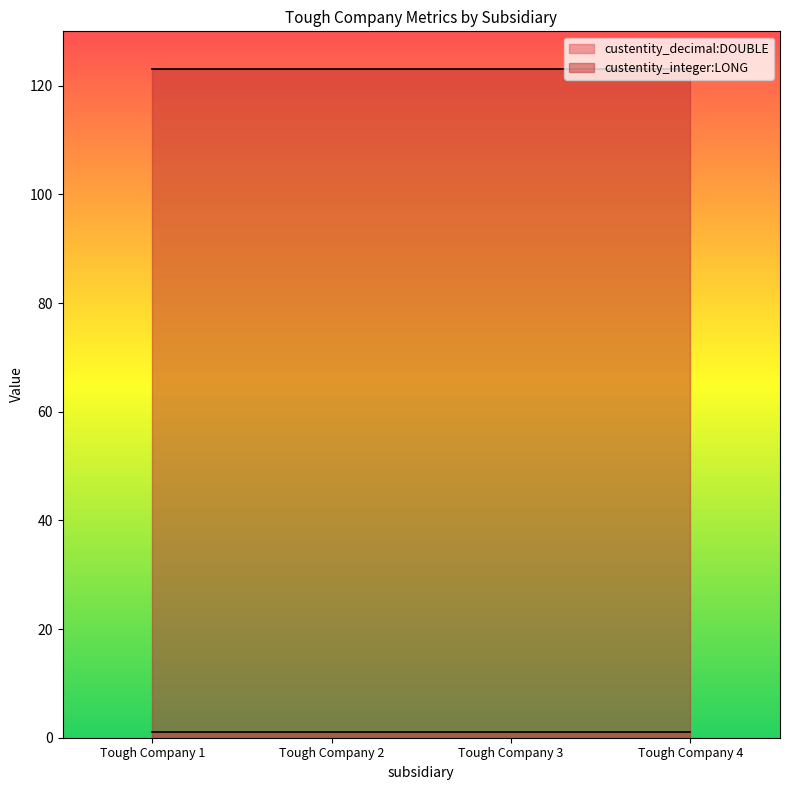

Does the chart display data point markers on the line(s)?

No